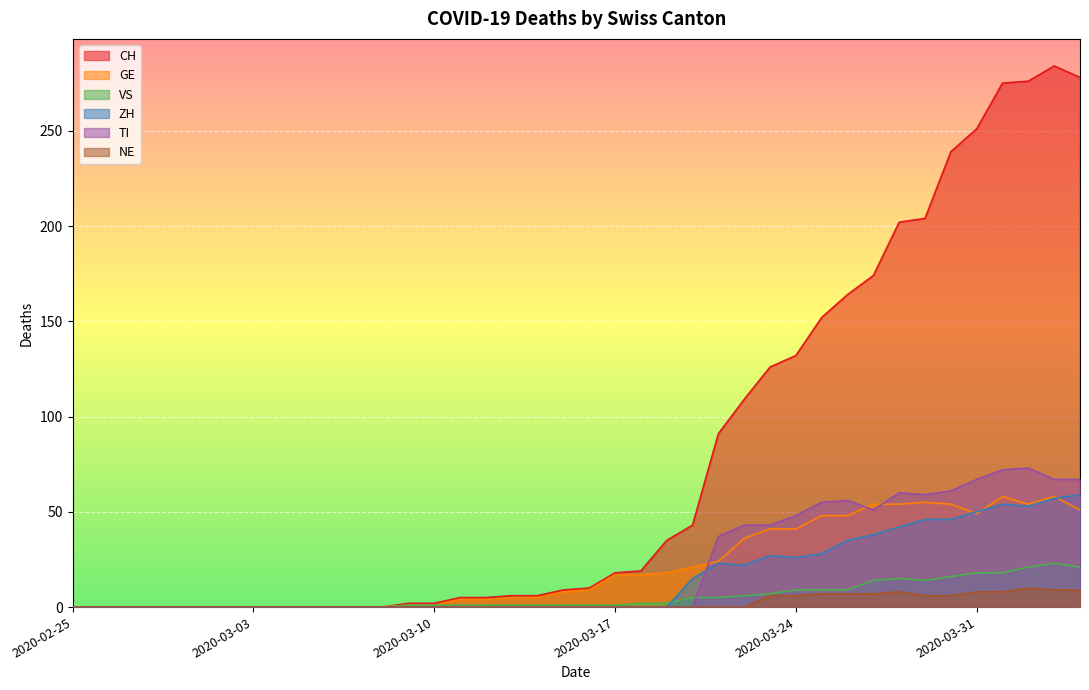

How many lines are shown in the chart?

6